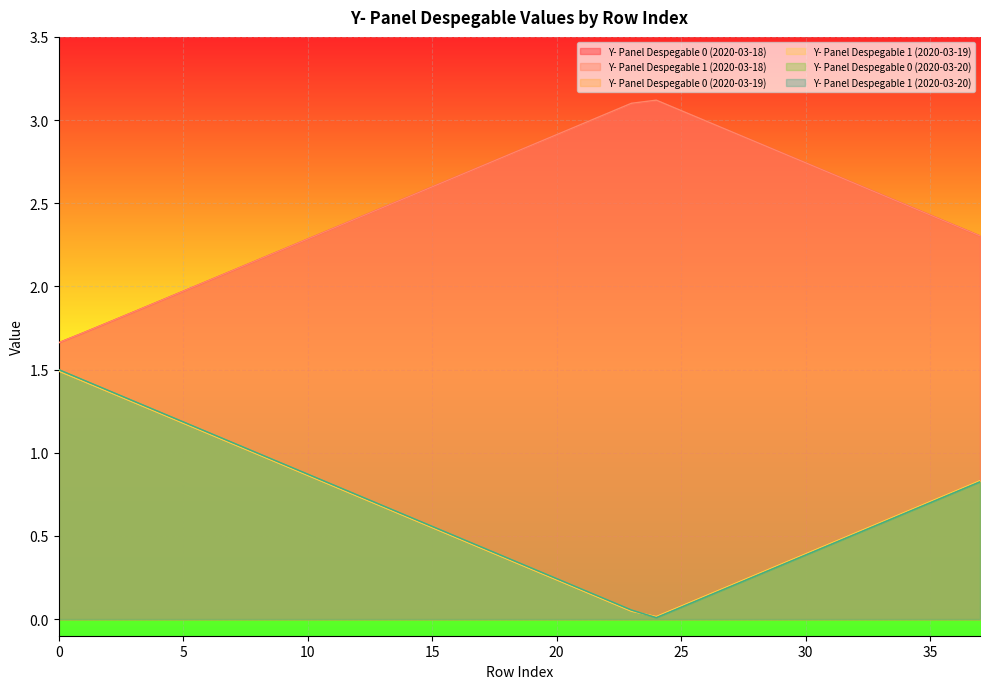

At 4, list the series in order from smallest to largest.

Y- Panel Despegable 0 (2020-03-19), Y- Panel Despegable 1 (2020-03-19), Y- Panel Despegable 0 (2020-03-20), Y- Panel Despegable 1 (2020-03-20), Y- Panel Despegable 0 (2020-03-18), Y- Panel Despegable 1 (2020-03-18)